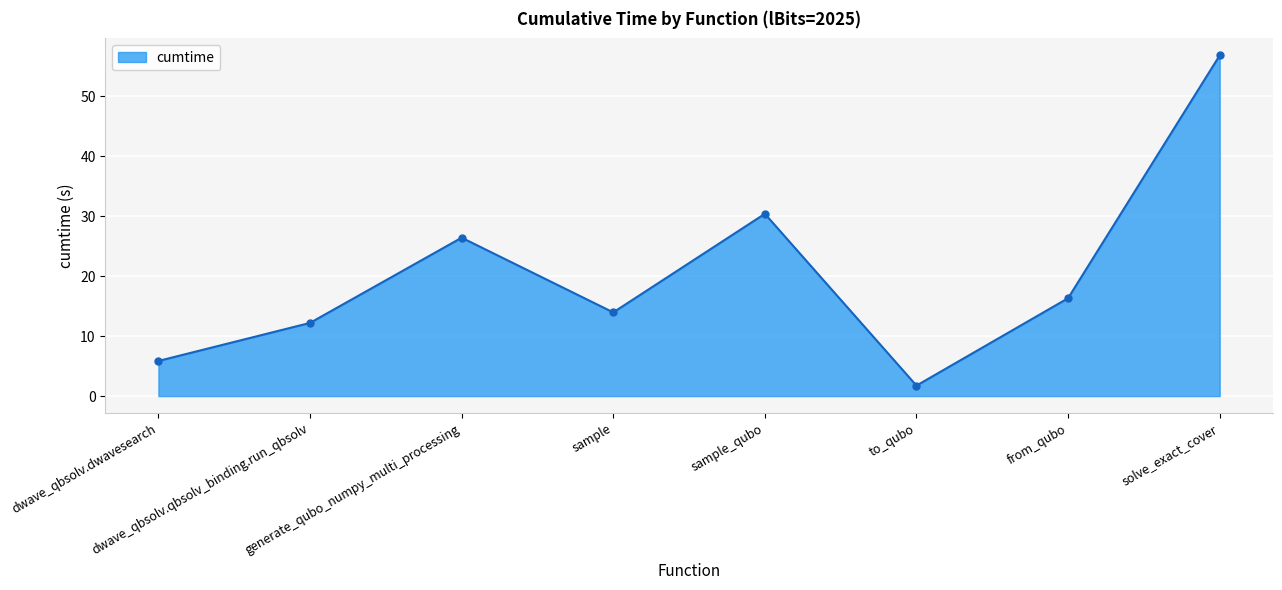

What is the value of the 2nd point from the left?

12.2